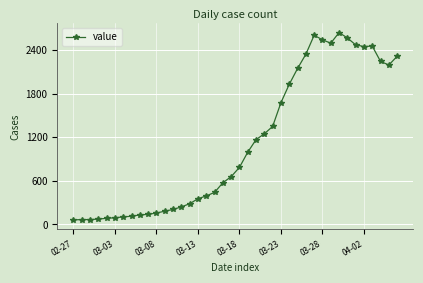

What is the difference between the second highest and minimum values?

2541